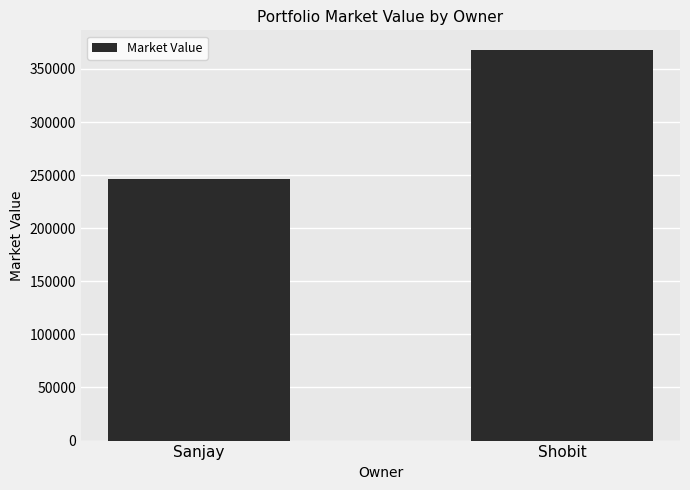

Where is the data nearest to the value 307399?

Sanjay